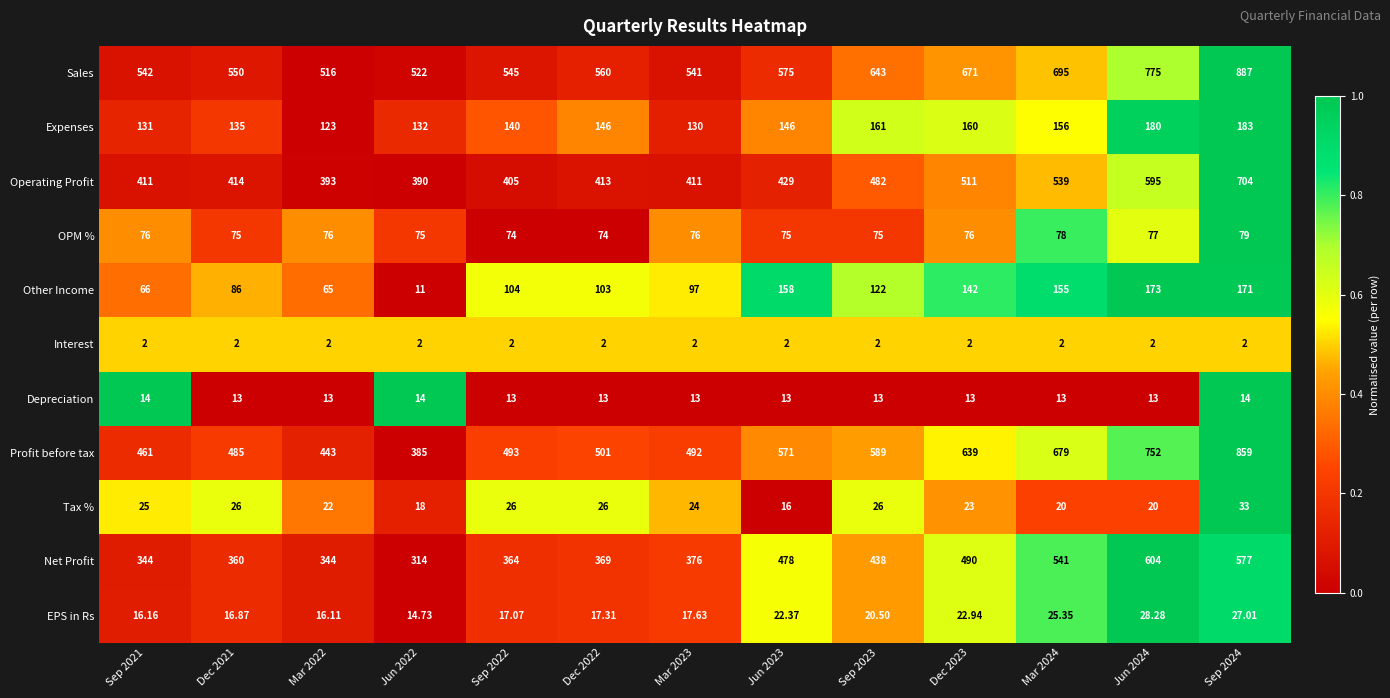

Between Jun 2022 and Jun 2023, which series saw the biggest shift?

Profit before tax